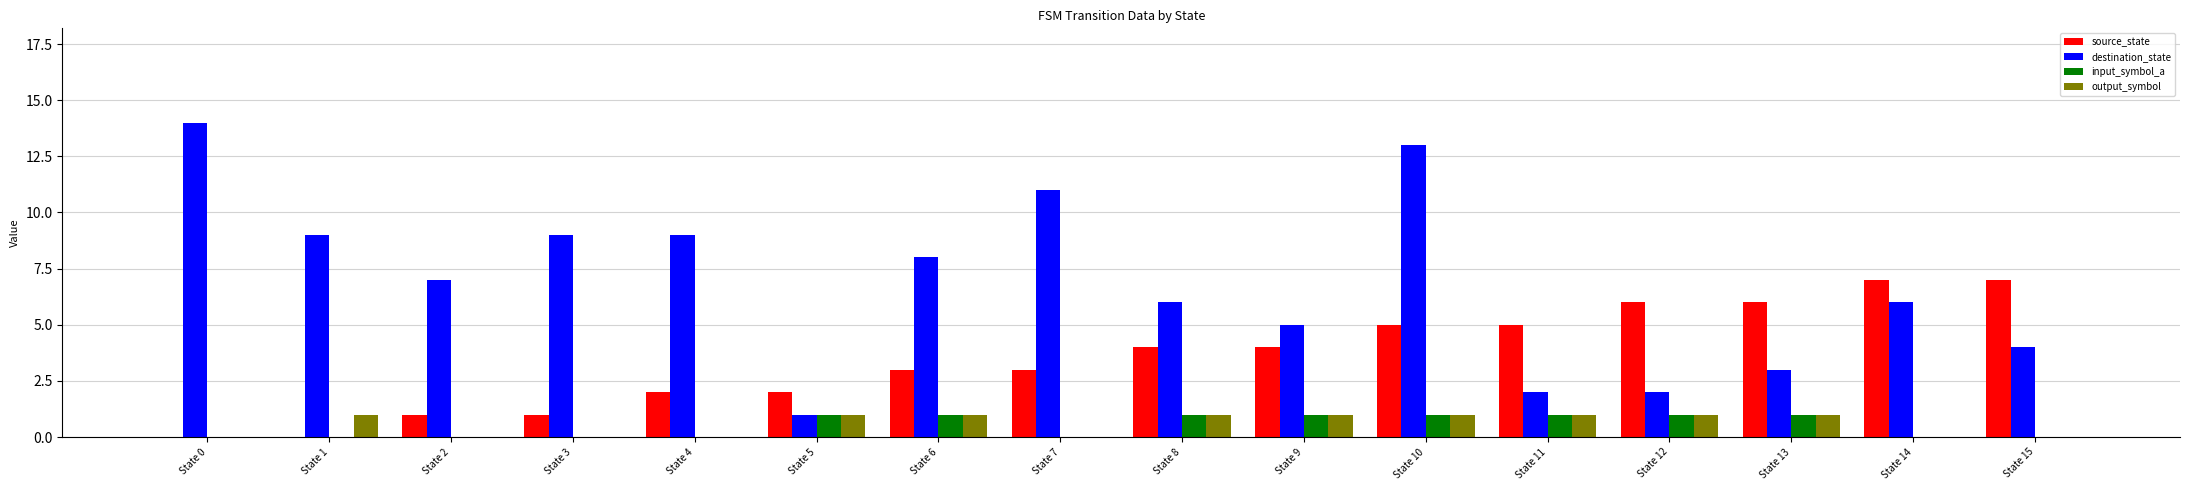

Are the bars grouped side by side (vs. stacked)?

Yes